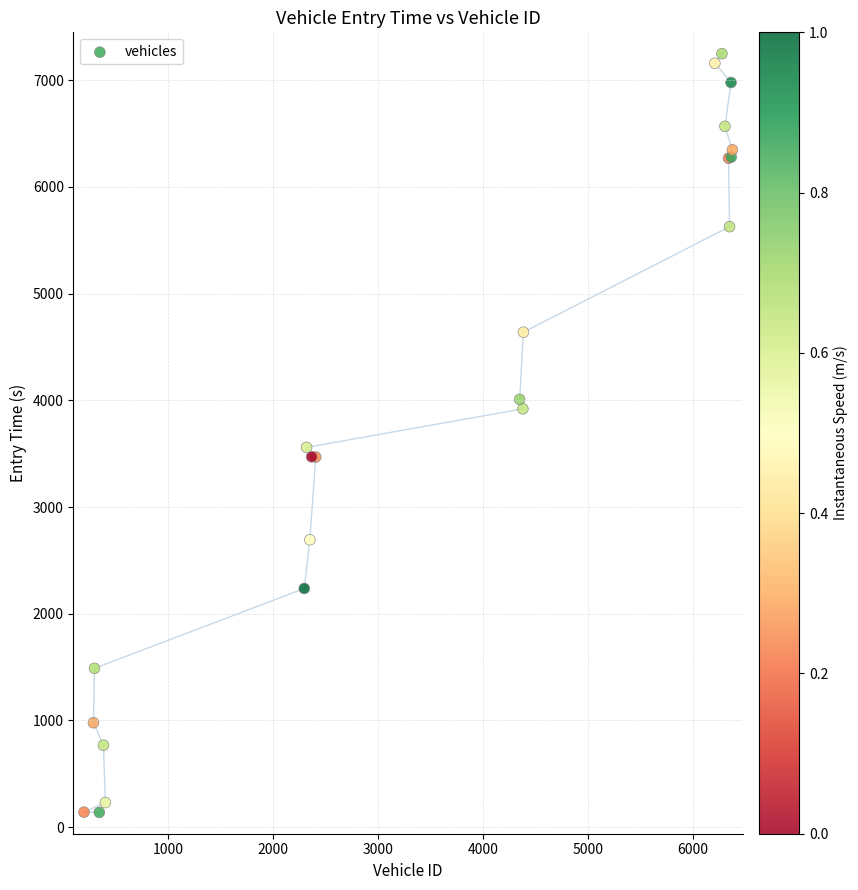

What Y value in the scatter plot is closest to 3693?

3559.3